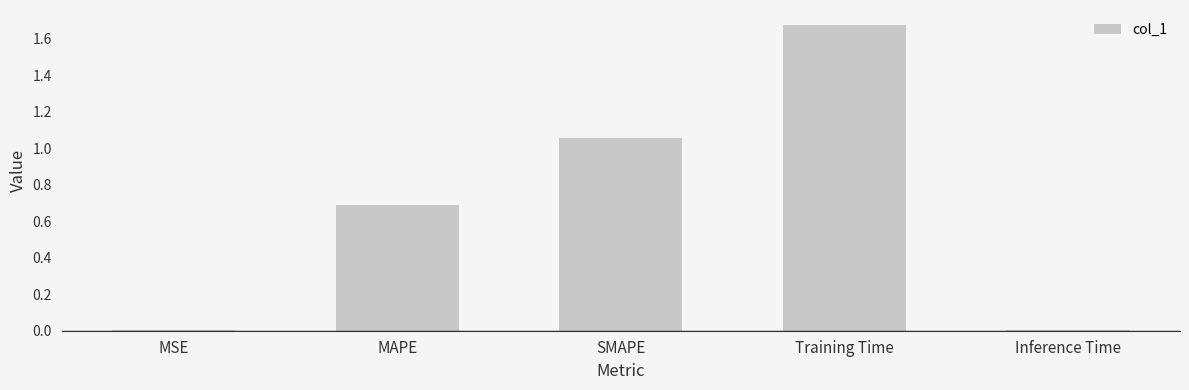

At which category does the chart reach its peak across all series?

Training Time